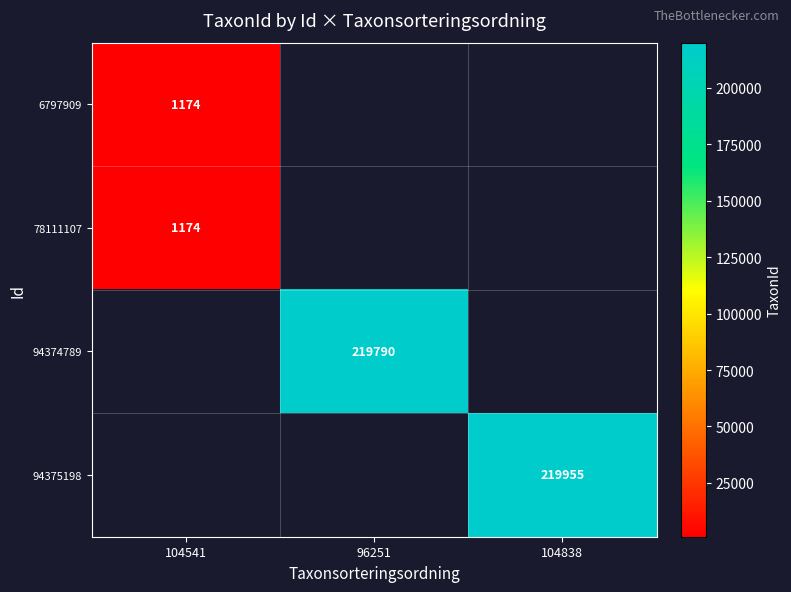

How many categories are shown in the chart?

3